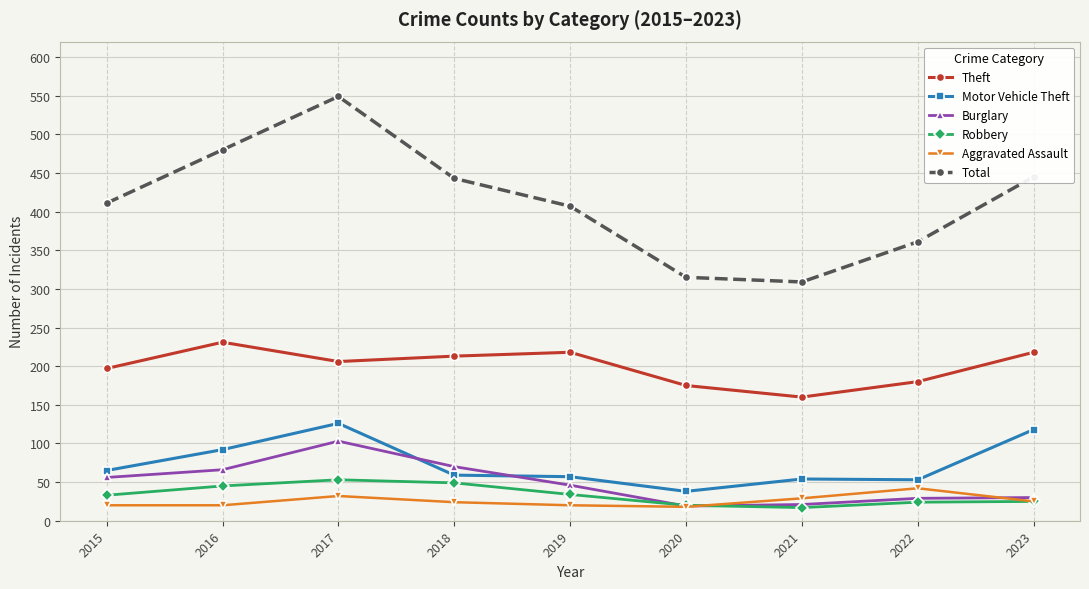

In Theft, how many points are higher than both neighbors (excluding endpoints)?

2